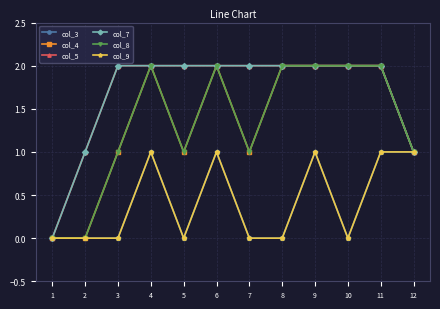

Is this an area chart (filled region under the line)?

No